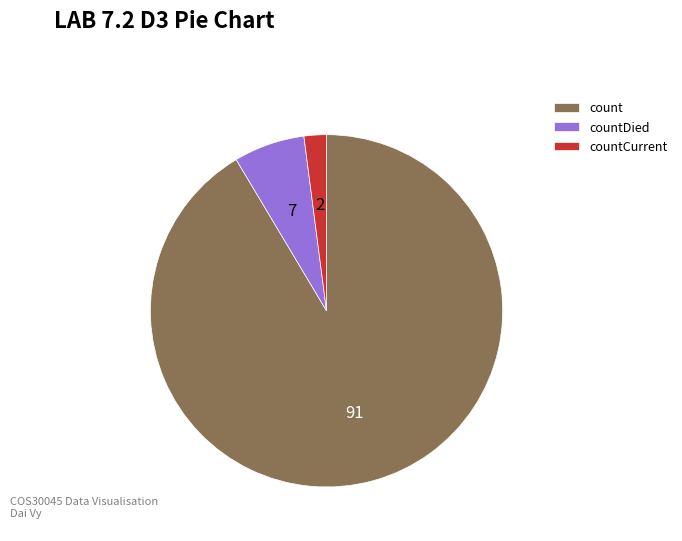

Combined, do count and countDied account for over 50%?

Yes